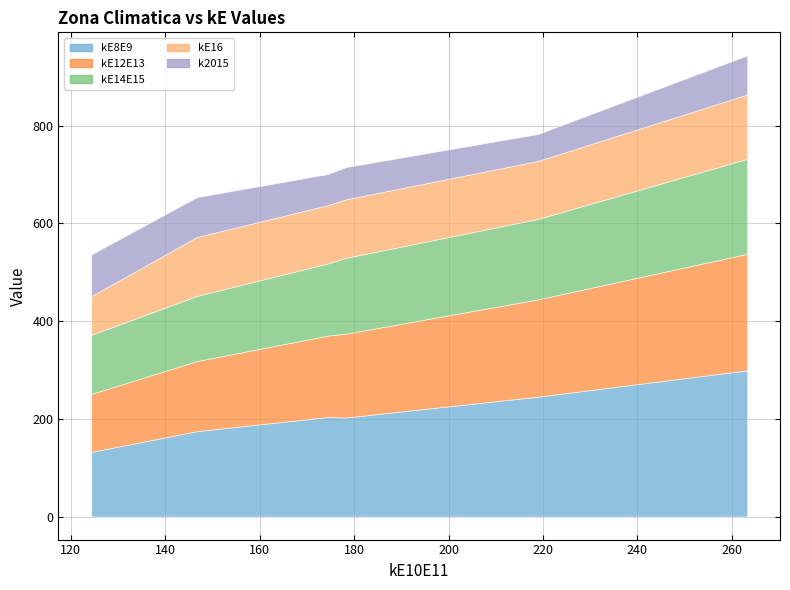

True or false: kE16 has a value of 122.3 at 0.

False